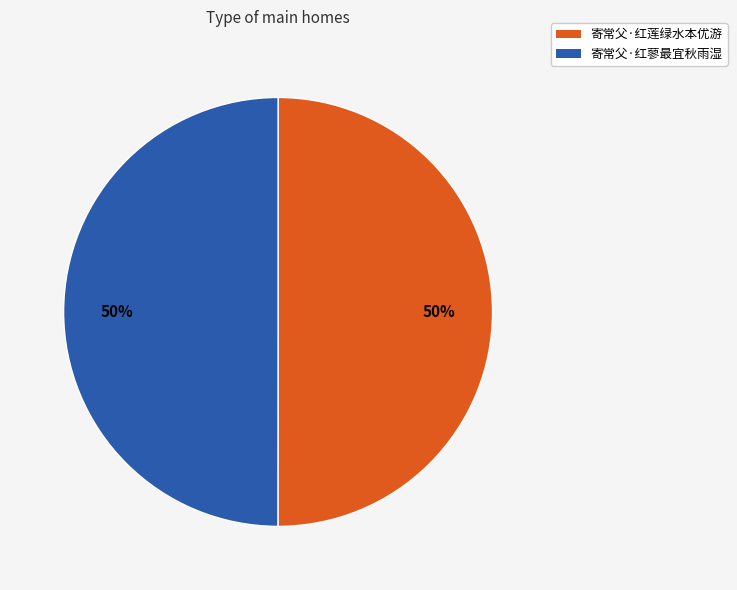

Is the sum of 寄常父·红蓼最宜秋雨湿 and 寄常父·红莲绿水本优游 greater than half?

Yes